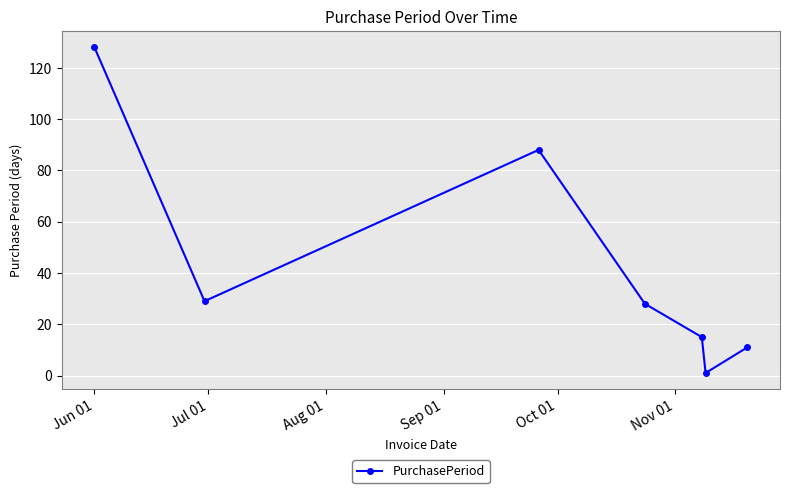

How many lines are shown in the chart?

1